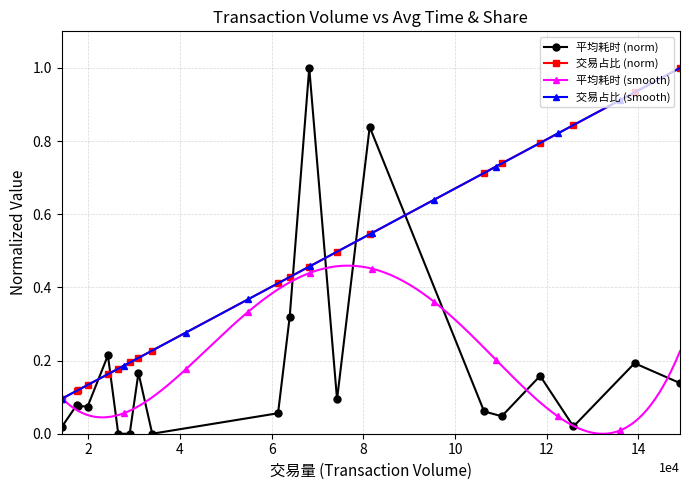

The value of 交易占比 at 33934 is 0.2. True or false?

True